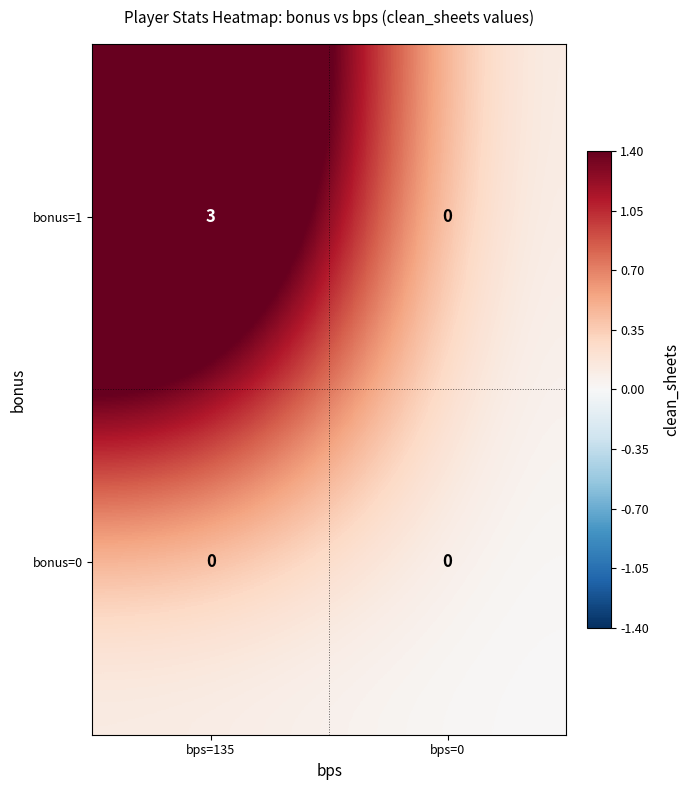

Reading left to right, list all the values displayed in this chart.

bonus=1: 3	0
bonus=0: 0	0